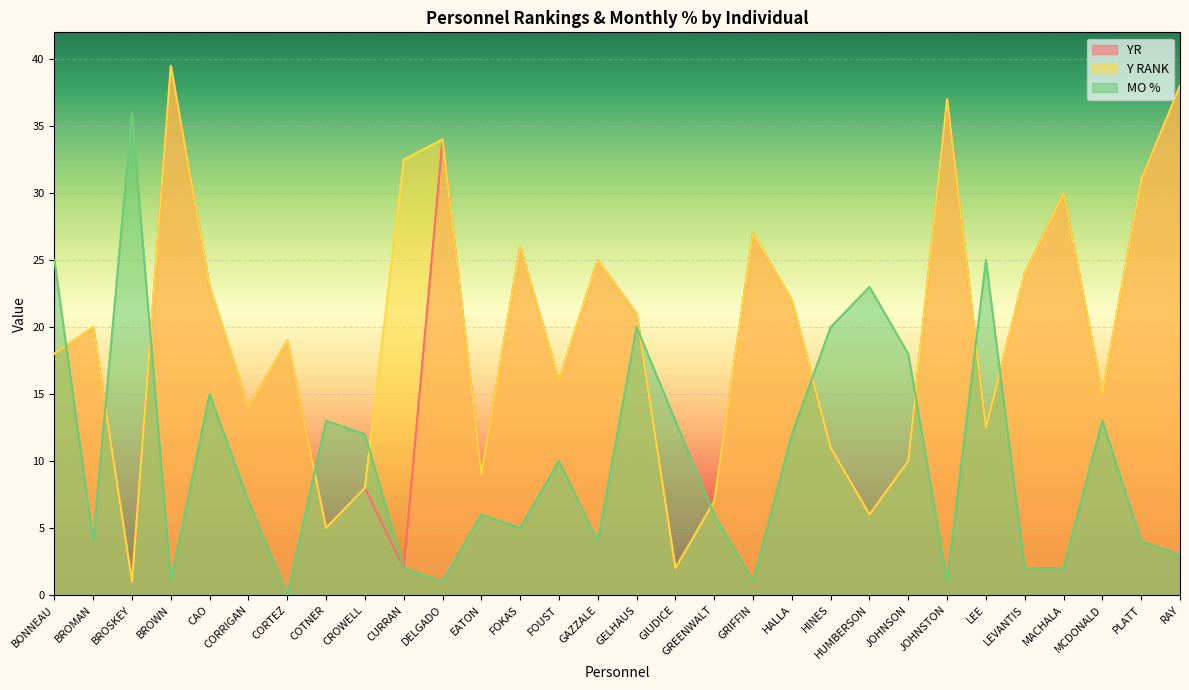

Does the chart display data point markers on the line(s)?

No